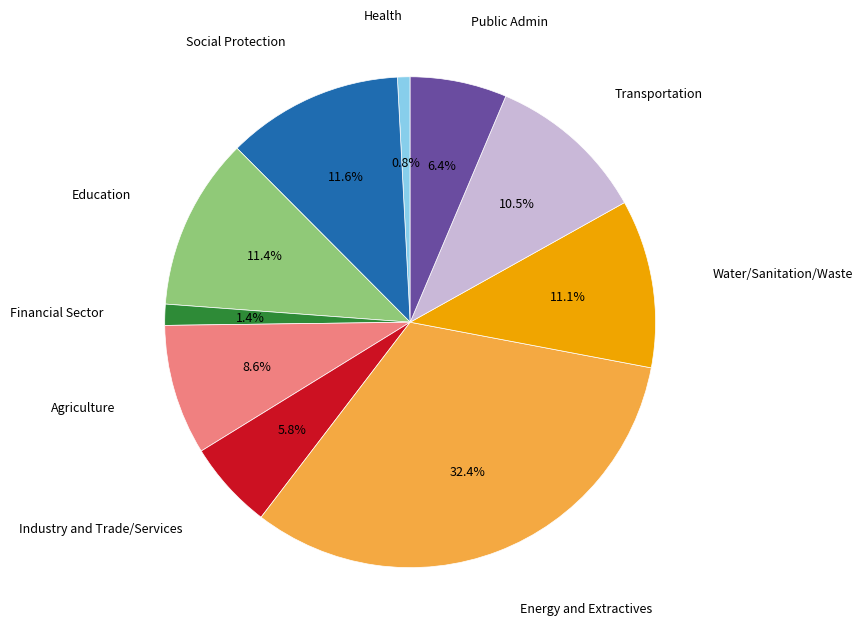

Does any single category account for the majority?

No